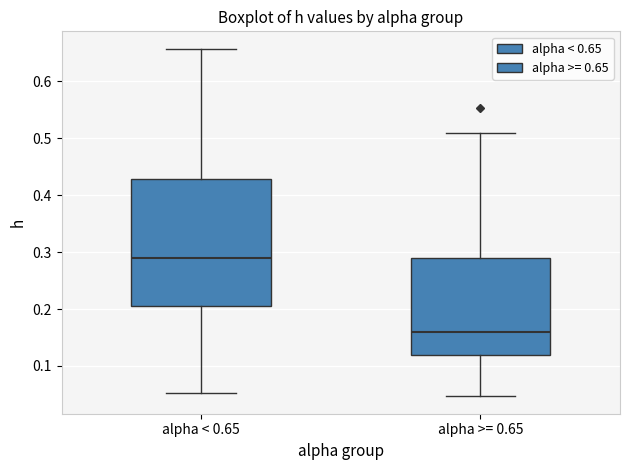

Comparing the boxes themselves (not the whiskers), which one is the tallest?

alpha < 0.65